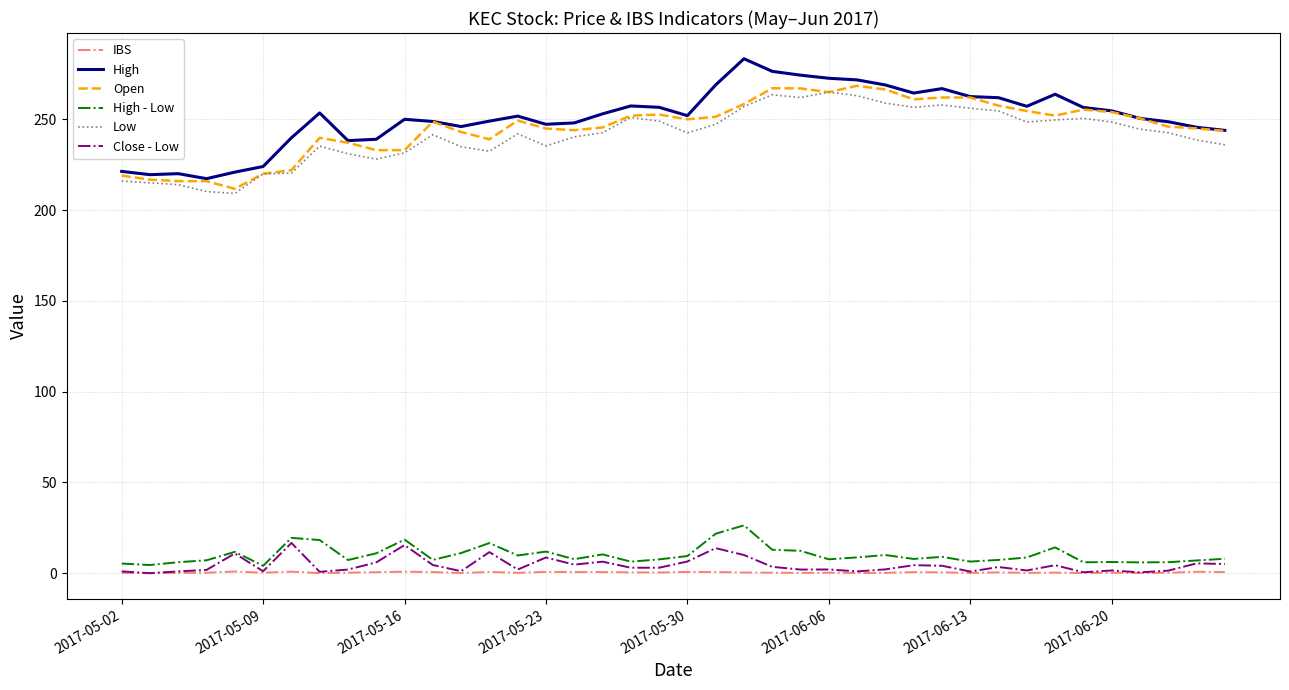

Which series has the widest spread of values?

High